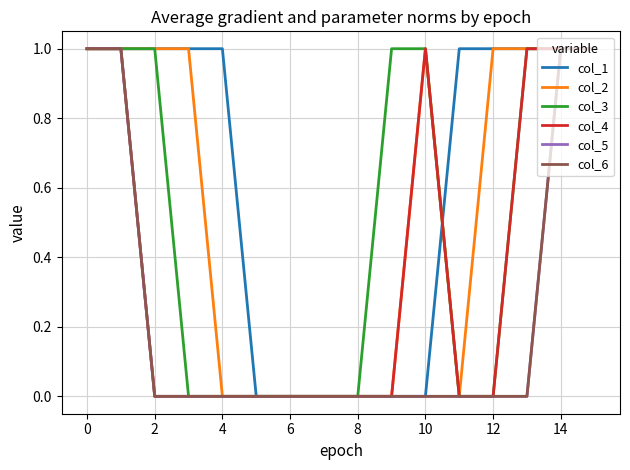

Reading left to right, what are all the values shown in this chart?

col_1: 1	1	1	1	1	0	0	0	0	0	0	1	1	1	1	1
col_2: 1	1	1	1	0	0	0	0	0	0	1	0	1	1	1	1
col_3: 1	1	1	0	0	0	0	0	0	1	1	0	0	1	1	1
col_4: 1	1	0	0	0	0	0	0	0	0	1	0	0	1	1	1
col_5: 1	1	0	0	0	0	0	0	0	0	0	0	0	0	1	1
col_6: 1	1	0	0	0	0	0	0	0	0	0	0	0	0	1	1